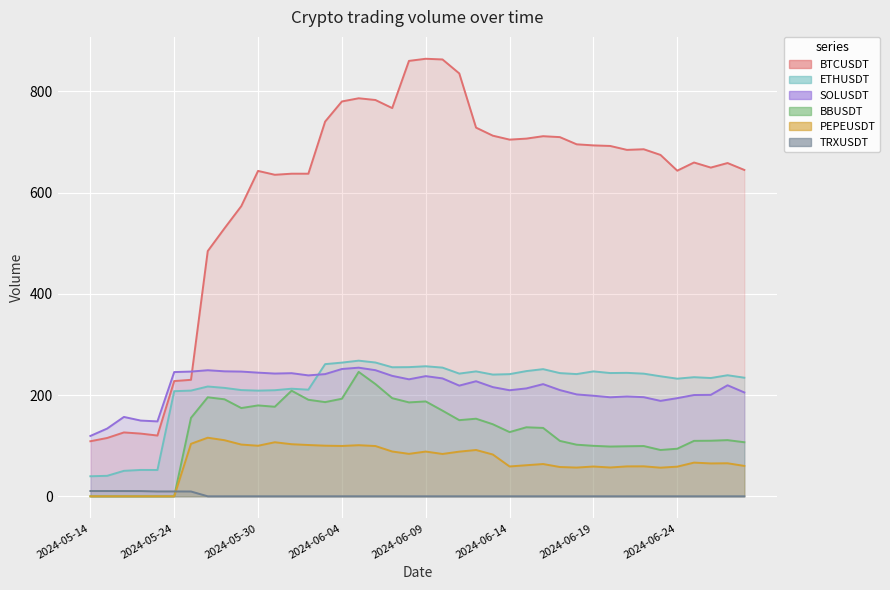

Reading left to right, what are all the values shown in this chart?

BTCUSDT: 2024-05-14=108.8	2024-05-16=115.2	2024-05-20=126.2	2024-05-21=123.9	2024-05-23=120.1	2024-05-24=227.7	2024-05-25=230.2	2024-05-27=484.6	2024-05-28=529.6	2024-05-29=573.4	2024-05-30=643.0	2024-05-31=635.4	2024-06-01=637.5	2024-06-02=637.5	2024-06-03=740.5	2024-06-04=780.3	2024-06-05=786.6	2024-06-06=783.2	2024-06-07=767.2	2024-06-08=860.5	2024-06-09=864.7	2024-06-10=863.3	2024-06-11=835.7	2024-06-12=728.6	2024-06-13=712.7	2024-06-14=704.9	2024-06-15=706.9	2024-06-16=711.7	2024-06-17=709.8	2024-06-18=695.6	2024-06-19=693.5	2024-06-20=692.4	2024-06-21=684.6	2024-06-22=685.9	2024-06-23=674.7	2024-06-24=643.5	2024-06-25=659.7	2024-06-26=649.6	2024-06-27=658.6	2024-06-28=645.0
ETHUSDT: 2024-05-14=39.6	2024-05-16=40.5	2024-05-20=50.3	2024-05-21=52.1	2024-05-23=52.0	2024-05-24=207.7	2024-05-25=208.9	2024-05-27=217.0	2024-05-28=214.2	2024-05-29=209.9	2024-05-30=208.8	2024-05-31=209.6	2024-06-01=212.6	2024-06-02=210.7	2024-06-03=261.2	2024-06-04=264.2	2024-06-05=268.1	2024-06-06=264.4	2024-06-07=255.0	2024-06-08=255.3	2024-06-09=257.0	2024-06-10=254.3	2024-06-11=242.5	2024-06-12=246.8	2024-06-13=240.6	2024-06-14=241.4	2024-06-15=247.4	2024-06-16=251.3	2024-06-17=243.5	2024-06-18=241.5	2024-06-19=246.9	2024-06-20=243.6	2024-06-21=244.0	2024-06-22=242.4	2024-06-23=237.2	2024-06-24=232.5	2024-06-25=235.4	2024-06-26=233.8	2024-06-27=239.2	2024-06-28=234.4
SOLUSDT: 2024-05-14=119.3	2024-05-16=133.8	2024-05-20=156.8	2024-05-21=149.7	2024-05-23=148.0	2024-05-24=245.5	2024-05-25=246.5	2024-05-27=249.1	2024-05-28=247.0	2024-05-29=246.5	2024-05-30=244.4	2024-05-31=242.6	2024-06-01=243.3	2024-06-02=238.9	2024-06-03=241.5	2024-06-04=251.6	2024-06-05=254.2	2024-06-06=249.2	2024-06-07=238.0	2024-06-08=231.2	2024-06-09=237.5	2024-06-10=233.0	2024-06-11=218.7	2024-06-12=227.4	2024-06-13=215.8	2024-06-14=209.6	2024-06-15=213.2	2024-06-16=221.7	2024-06-17=209.9	2024-06-18=201.3	2024-06-19=198.7	2024-06-20=195.7	2024-06-21=197.2	2024-06-22=195.9	2024-06-23=188.6	2024-06-24=193.9	2024-06-25=200.2	2024-06-26=200.5	2024-06-27=219.4	2024-06-28=205.2
BBUSDT: 2024-05-14=0.0	2024-05-16=0.0	2024-05-20=0.0	2024-05-21=0.0	2024-05-23=0.0	2024-05-24=0.0	2024-05-25=155.0	2024-05-27=195.7	2024-05-28=191.7	2024-05-29=174.4	2024-05-30=179.6	2024-05-31=177.0	2024-06-01=208.7	2024-06-02=190.8	2024-06-03=186.1	2024-06-04=192.8	2024-06-05=245.8	2024-06-06=221.8	2024-06-07=193.9	2024-06-08=185.6	2024-06-09=187.5	2024-06-10=169.3	2024-06-11=150.5	2024-06-12=153.3	2024-06-13=142.4	2024-06-14=126.9	2024-06-15=136.4	2024-06-16=135.1	2024-06-17=109.5	2024-06-18=102.0	2024-06-19=99.8	2024-06-20=98.3	2024-06-21=98.9	2024-06-22=99.3	2024-06-23=91.5	2024-06-24=94.0	2024-06-25=109.6	2024-06-26=109.8	2024-06-27=111.0	2024-06-28=106.8
PEPEUSDT: 2024-05-14=0.0	2024-05-16=0.0	2024-05-20=0.0	2024-05-21=0.0	2024-05-23=0.0	2024-05-24=0.0	2024-05-25=103.7	2024-05-27=115.8	2024-05-28=110.8	2024-05-29=102.3	2024-05-30=99.9	2024-05-31=106.8	2024-06-01=103.0	2024-06-02=101.4	2024-06-03=100.0	2024-06-04=99.5	2024-06-05=101.0	2024-06-06=99.3	2024-06-07=88.5	2024-06-08=83.9	2024-06-09=88.4	2024-06-10=83.7	2024-06-11=88.3	2024-06-12=91.5	2024-06-13=82.6	2024-06-14=59.0	2024-06-15=61.4	2024-06-16=63.8	2024-06-17=57.9	2024-06-18=56.8	2024-06-19=58.9	2024-06-20=57.0	2024-06-21=59.1	2024-06-22=59.2	2024-06-23=56.6	2024-06-24=58.6	2024-06-25=66.6	2024-06-26=65.0	2024-06-27=65.3	2024-06-28=60.0
TRXUSDT: 2024-05-14=10.4	2024-05-16=10.4	2024-05-20=10.4	2024-05-21=10.3	2024-05-23=9.6	2024-05-24=9.7	2024-05-25=9.5	2024-05-27=0.0	2024-05-28=0.0	2024-05-29=0.0	2024-05-30=0.0	2024-05-31=0.0	2024-06-01=0.0	2024-06-02=0.0	2024-06-03=0.0	2024-06-04=0.0	2024-06-05=0.0	2024-06-06=0.0	2024-06-07=0.1	2024-06-08=0.0	2024-06-09=0.0	2024-06-10=0.0	2024-06-11=0.0	2024-06-12=0.0	2024-06-13=0.0	2024-06-14=0.0	2024-06-15=0.0	2024-06-16=0.0	2024-06-17=0.0	2024-06-18=0.0	2024-06-19=0.0	2024-06-20=0.0	2024-06-21=0.0	2024-06-22=0.0	2024-06-23=0.0	2024-06-24=0.0	2024-06-25=0.0	2024-06-26=0.0	2024-06-27=0.0	2024-06-28=0.0